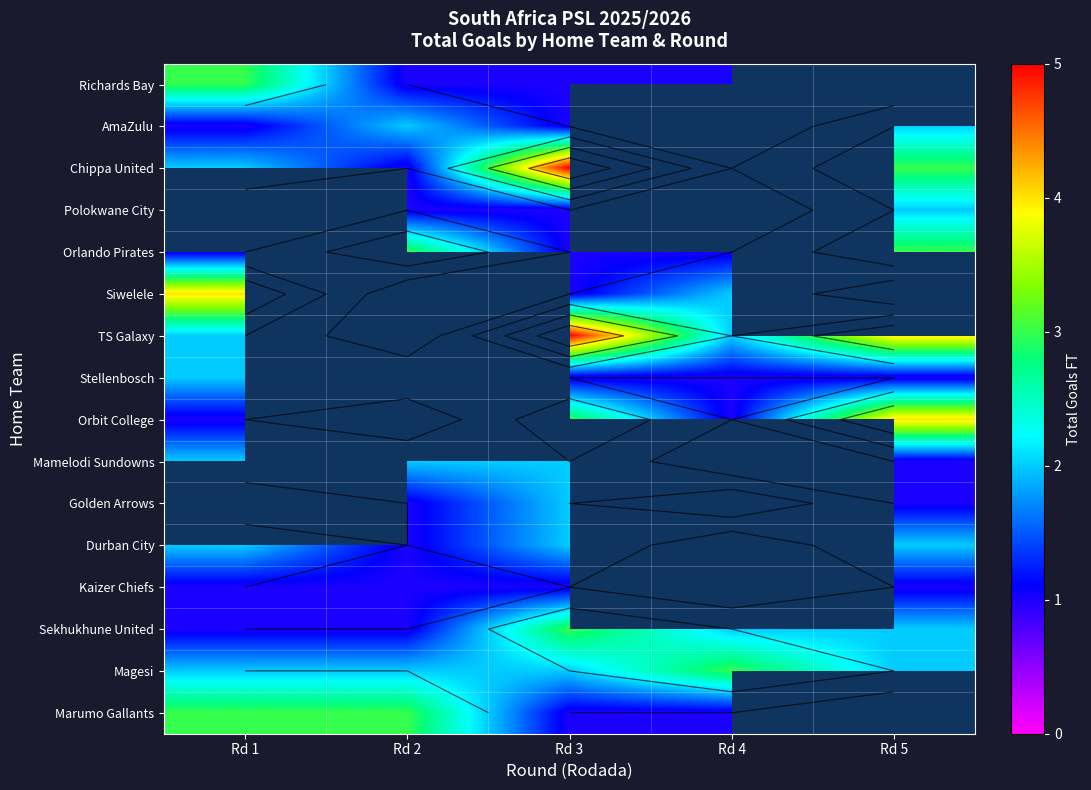

Rank the series at Rd 4 from lowest to highest value.

Richards Bay, AmaZulu, Chippa United, Polokwane City, Orlando Pirates, Stellenbosch, Orbit College, Marumo Gallants, Siwelele, TS Galaxy, Mamelodi Sundowns, Sekhukhune United, Golden Arrows, Durban City, Kaizer Chiefs, Magesi